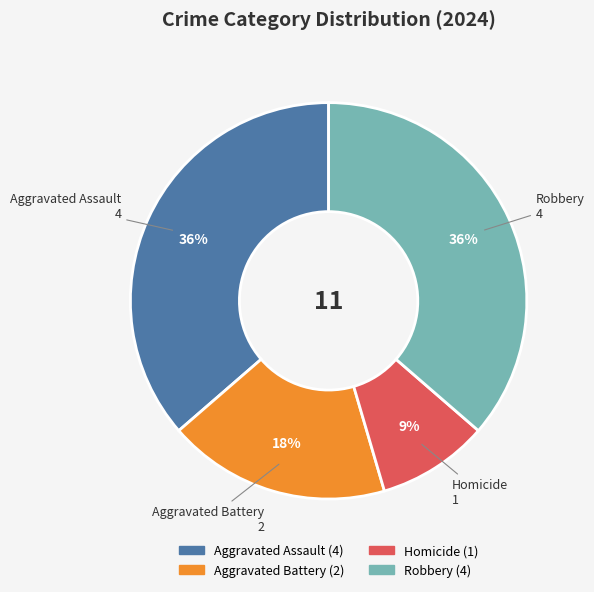

How many slices are in this pie chart?

4